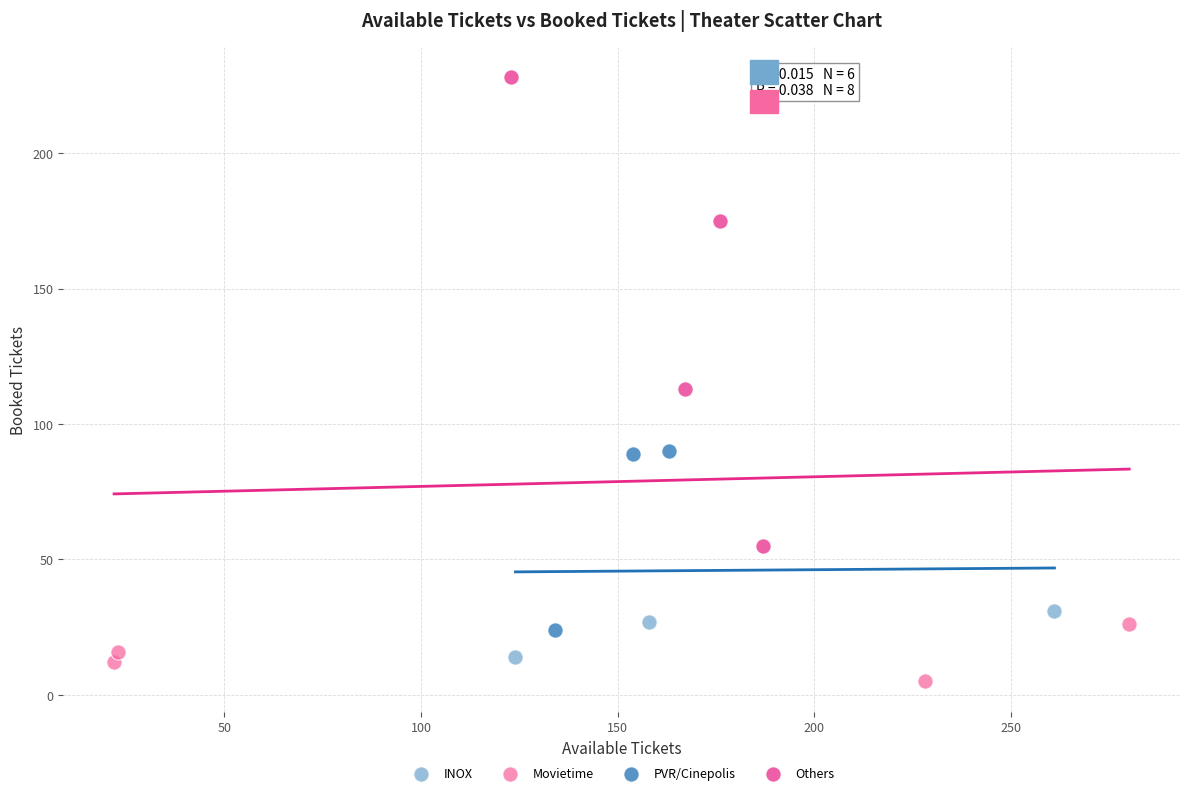

What are all the series names shown in the legend?

INOX, Movietime, PVR/Cinepolis, Others